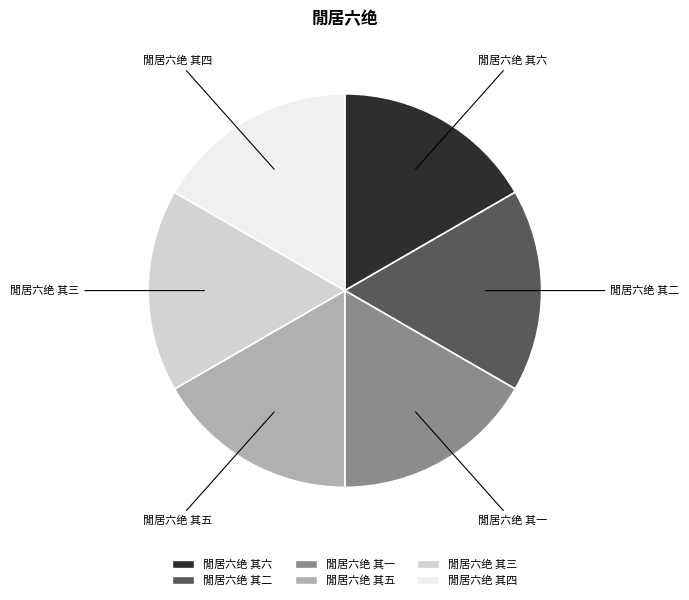

What is the ratio of the value at 閒居六绝 其二 to the value at 閒居六绝 其六?

1.0